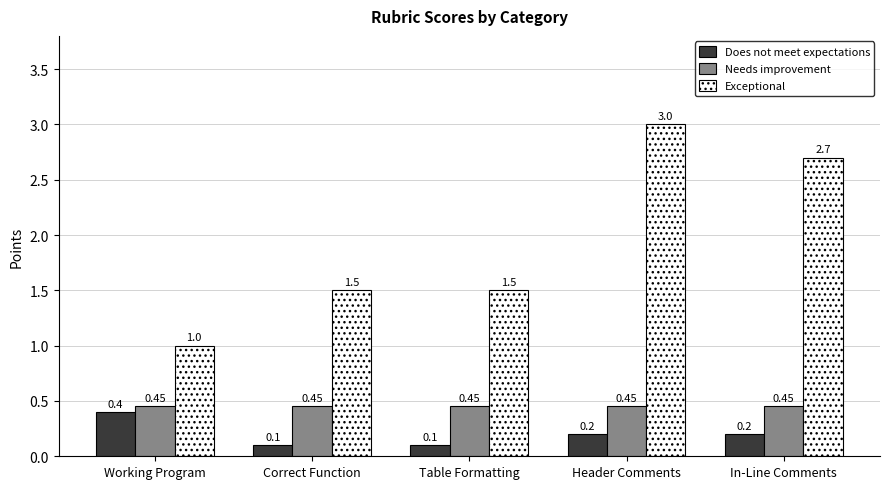

The value of Exceptional at Table Formatting is 1.5. True or false?

True